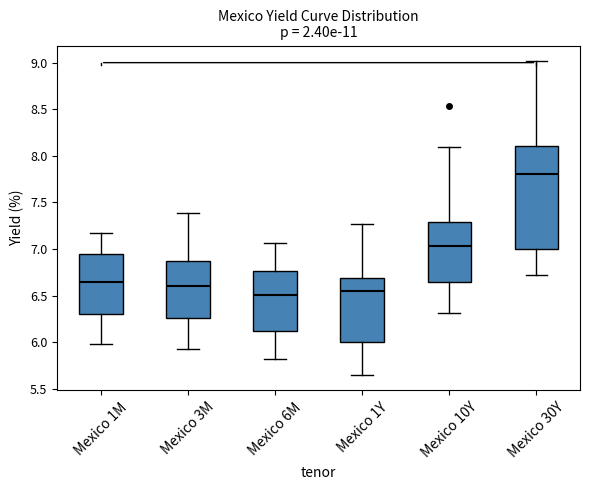

Which box has the highest median line?

Mexico 30Y